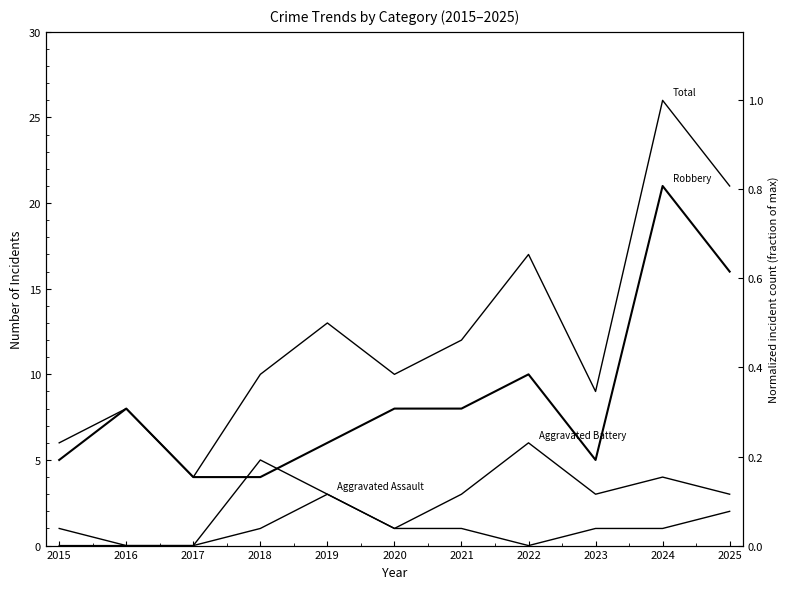

What is the total value across all series at 2023?

18